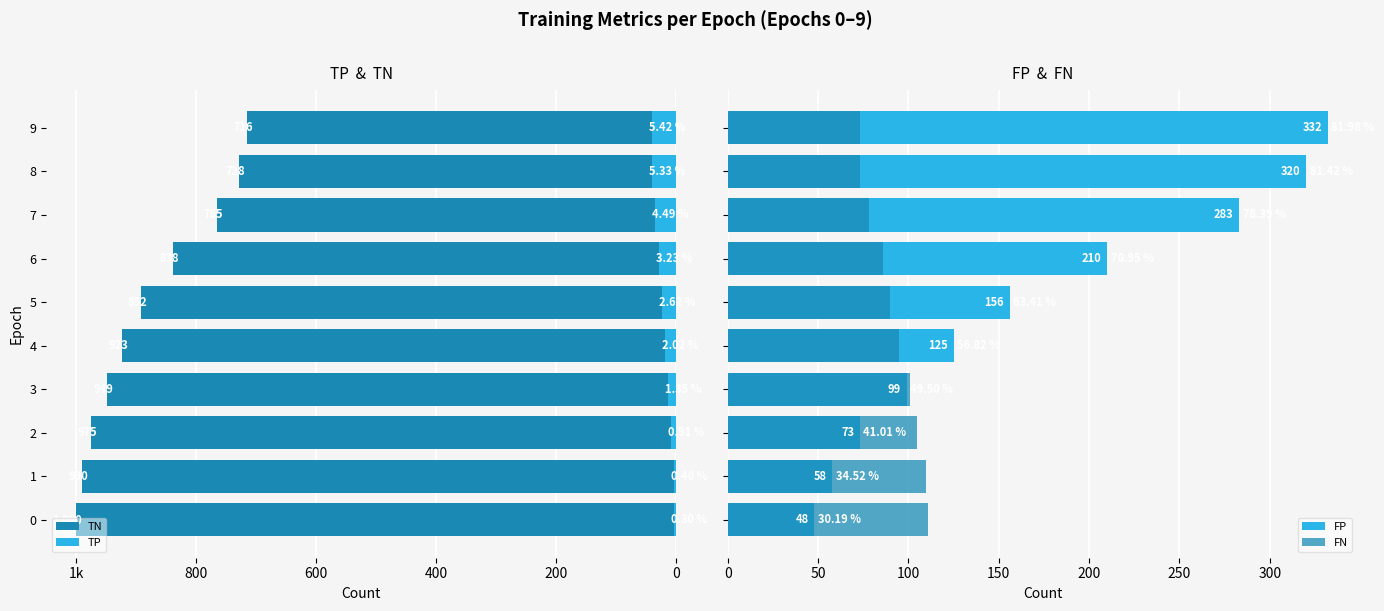

How many values in the FN series exceed 95?

4